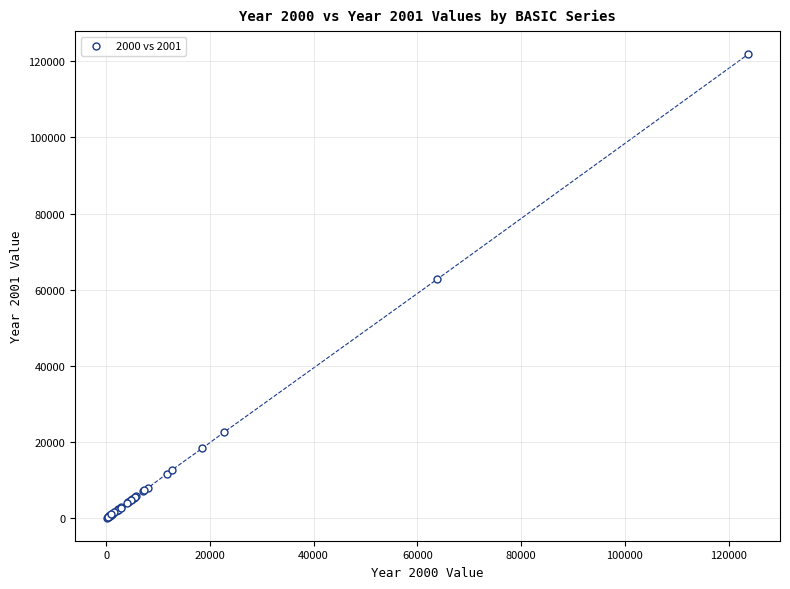

What Y value in the scatter plot is closest to 60995?

62742.5